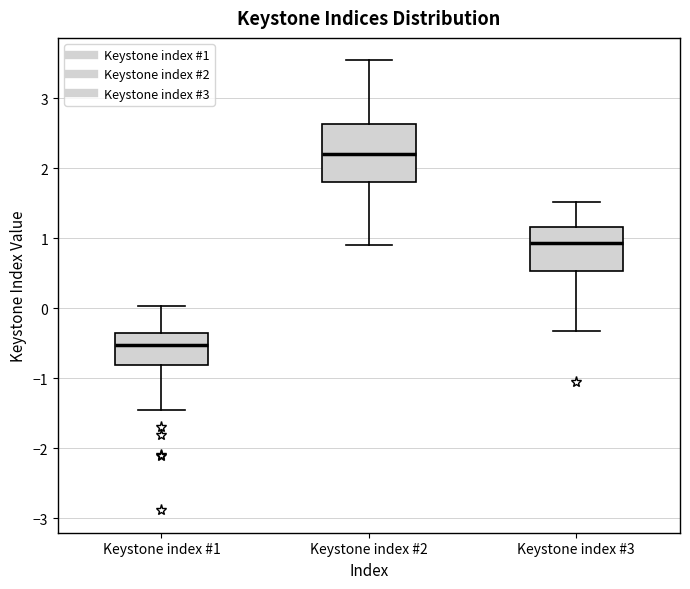

Comparing the boxes themselves (not the whiskers), which one is the tallest?

Keystone index #2